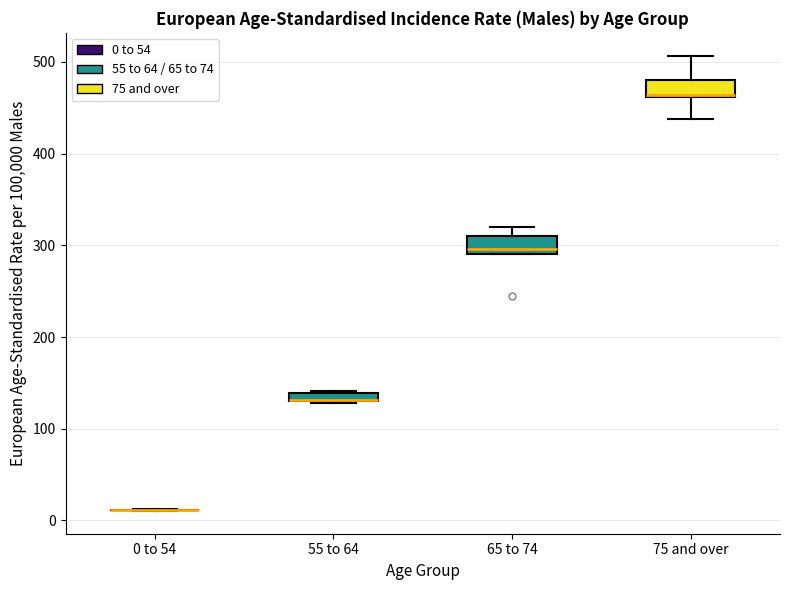

Where does the lower whisker of the box for 75 and over end on the y-axis? The values are not printed on the chart, so give them approximately, as read against the axis.

440